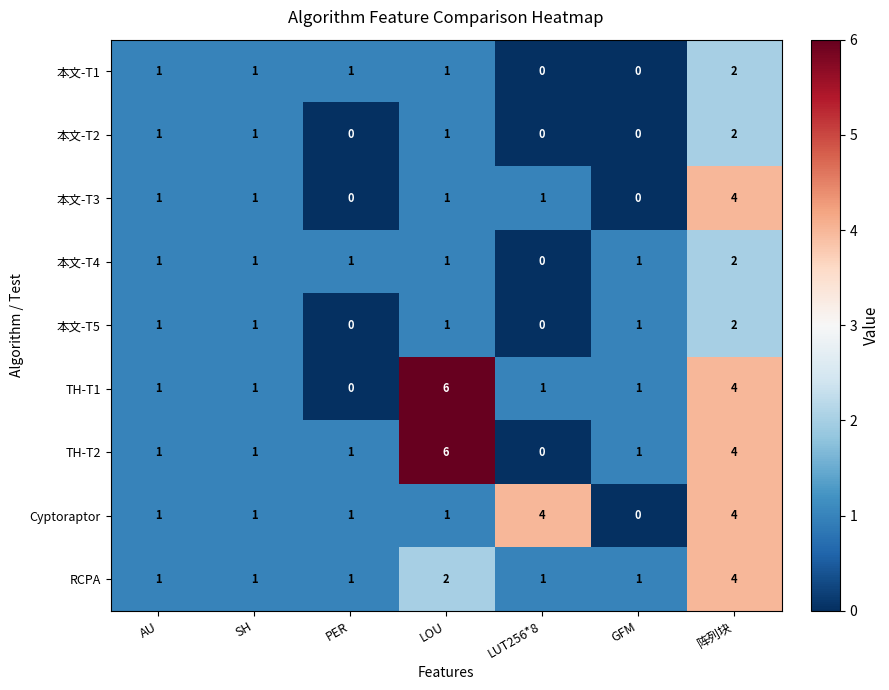

Count the 本文-T1 values in the range 0 to 1.

6